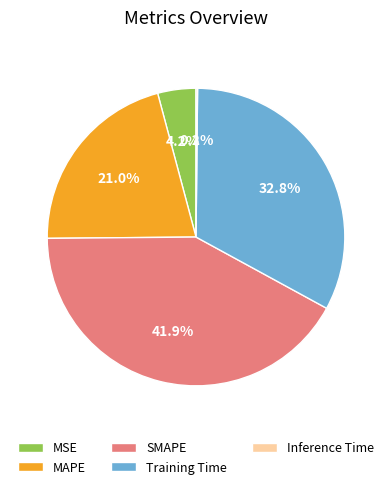

To the nearest percent, what percentage of the pie is SMAPE?

42%